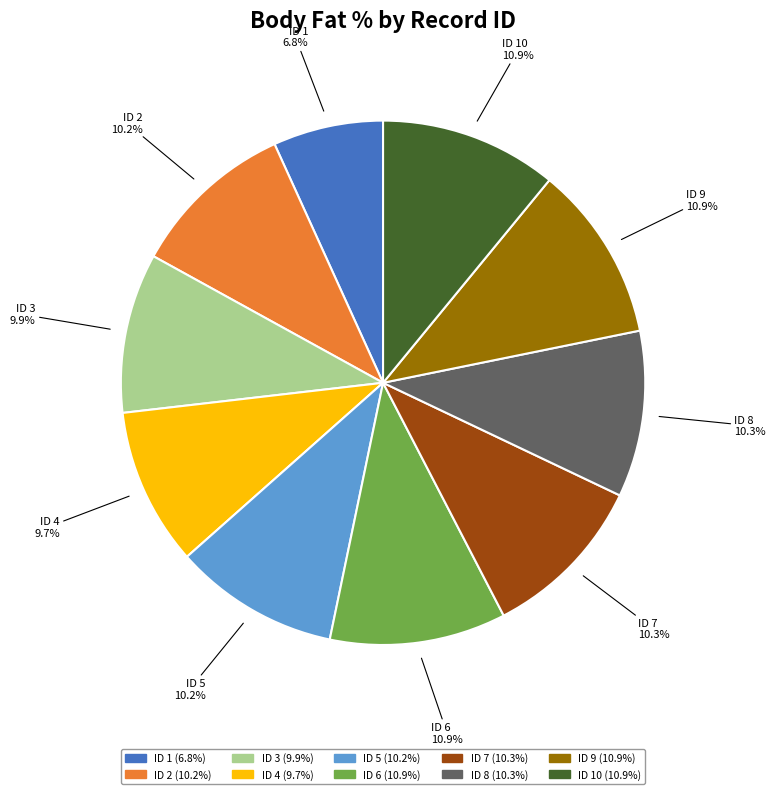

Which slice is the smallest?

ID 1 (6.8%)